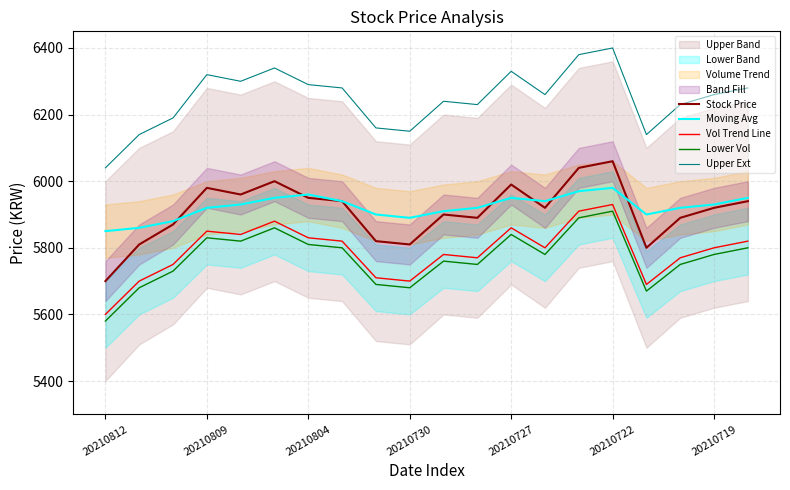

At which label does Stock Price reach its minimum?

20210812